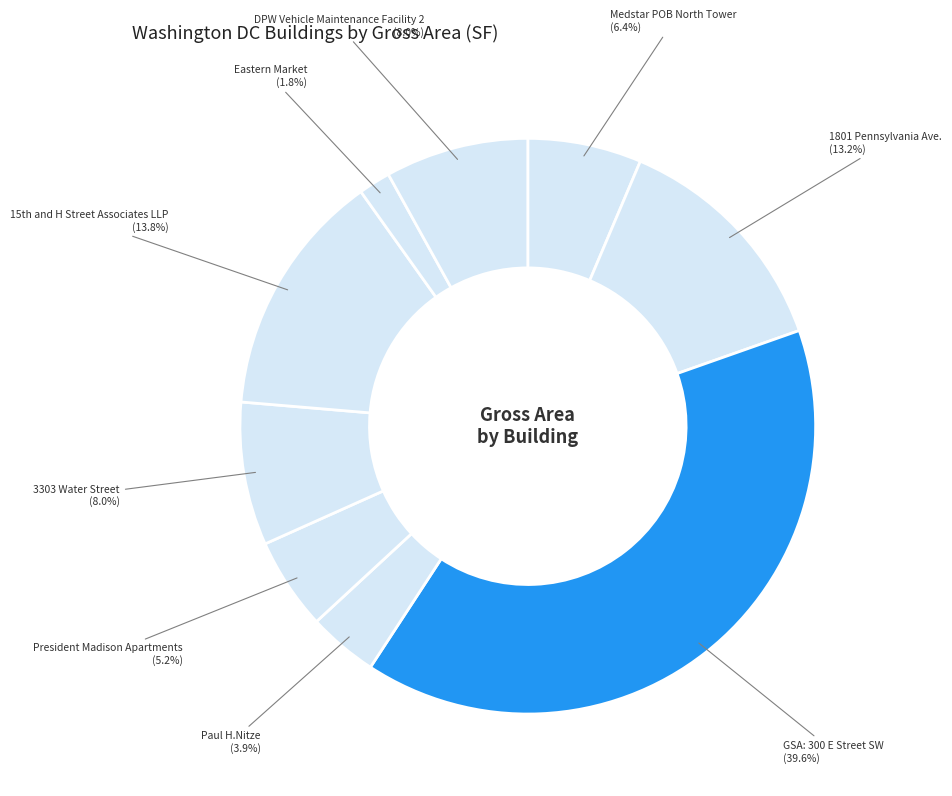

Count the number of slices in the pie.

9